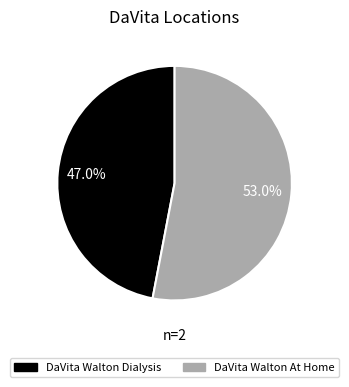

To the nearest percent, what is the combined percentage of DaVita Walton Dialysis and DaVita Walton At Home?

100%